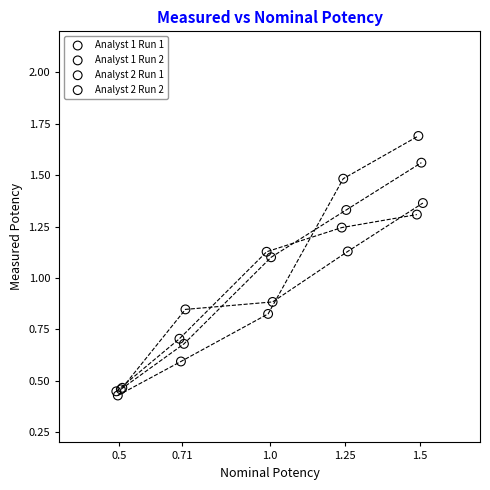

What are all the series names shown in the legend?

Analyst 1 Run 1, Analyst 1 Run 2, Analyst 2 Run 1, Analyst 2 Run 2